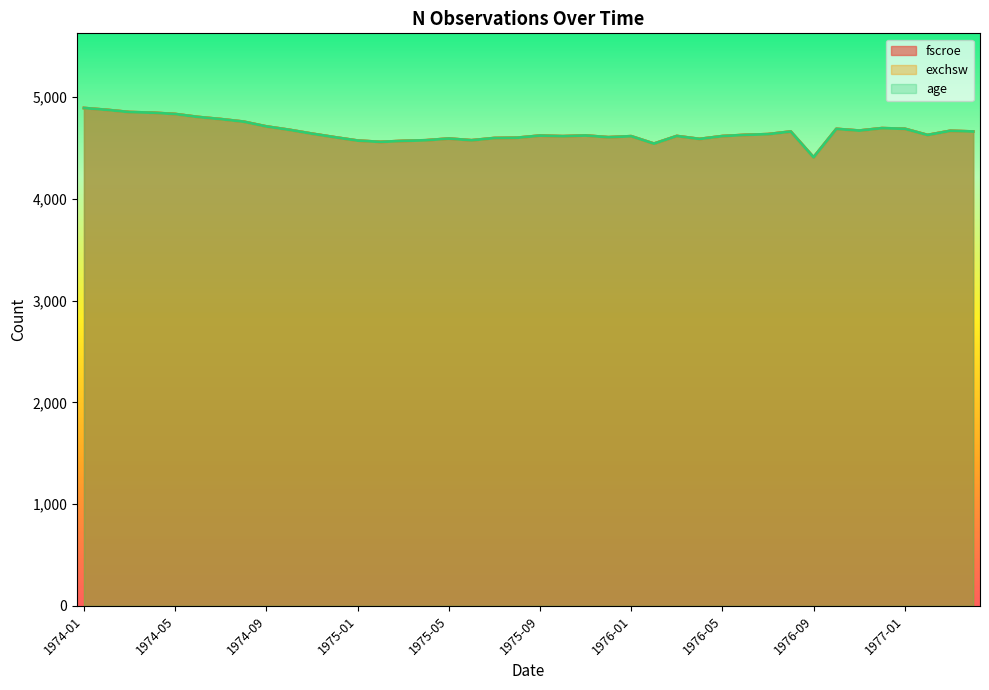

Which label corresponds to the largest value in the chart?

1974-01